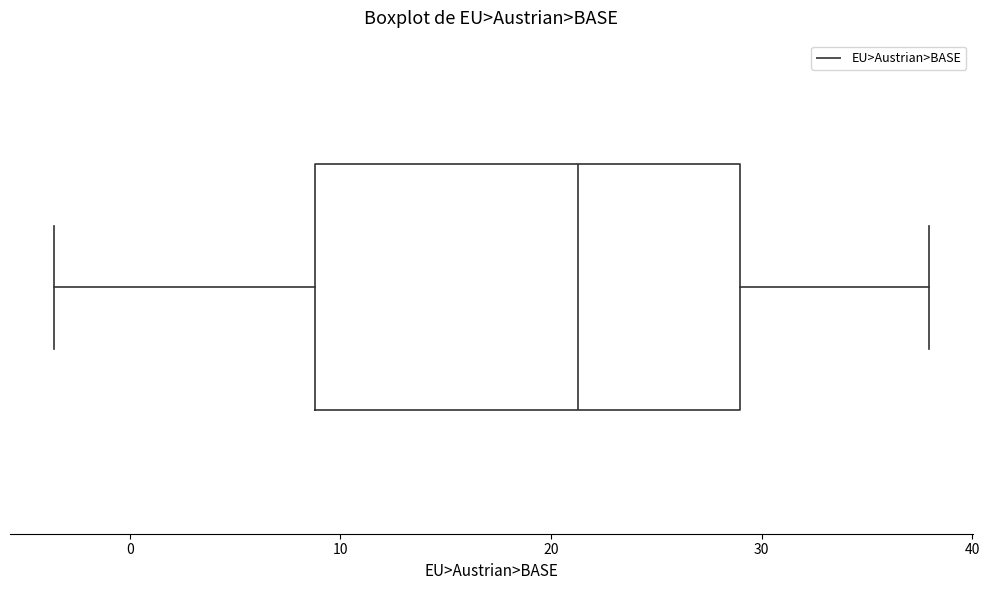

Read this box plot against the x-axis: the position of the median line, the range covered by the box, and the ends of both whiskers. The values are not printed on the chart, so give them approximately, as read against the axis.

median 21, box 9 to 29, whiskers -4 to 38